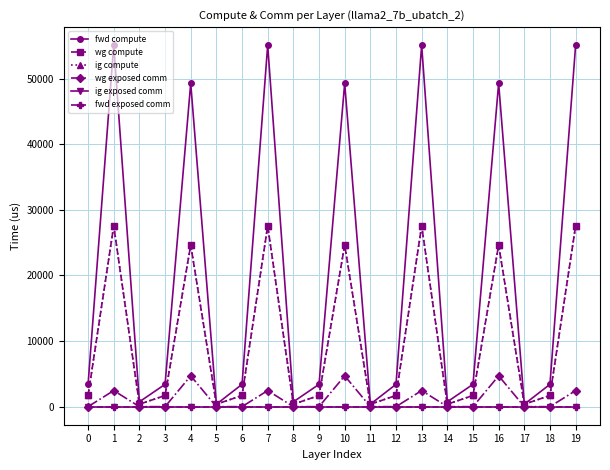

The value of ig exposed comm at 18 is 0.0. True or false?

True